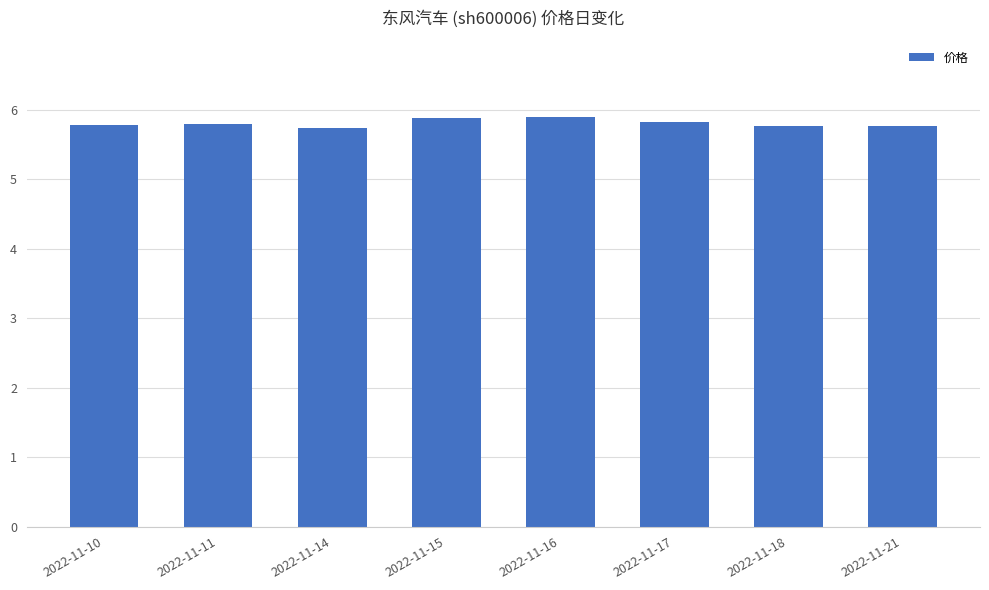

Approximately how many times larger is the value at 2022-11-15 compared to 2022-11-18?

1.0